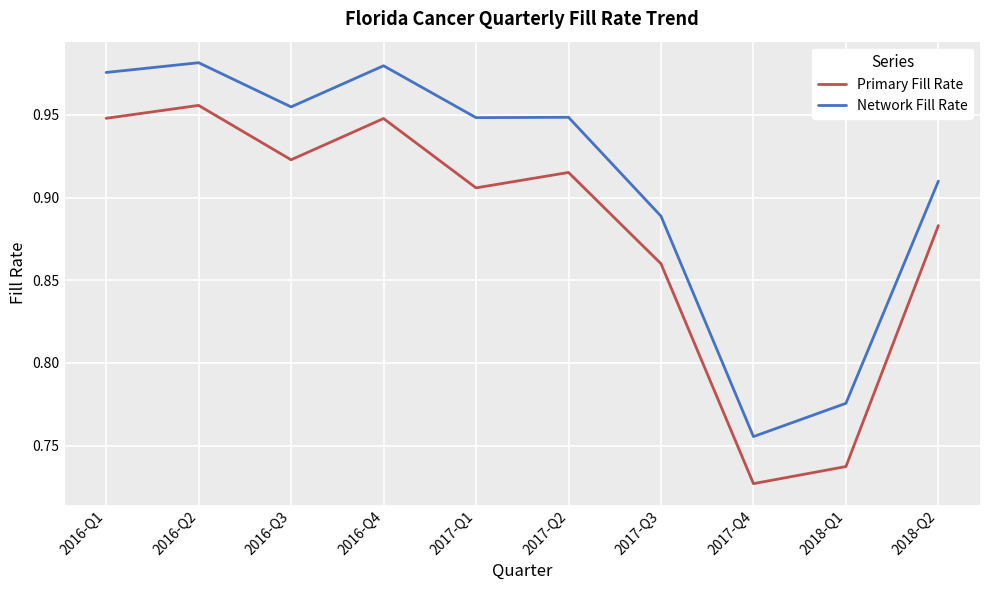

At which category does the chart reach its minimum across all series?

2017-Q4